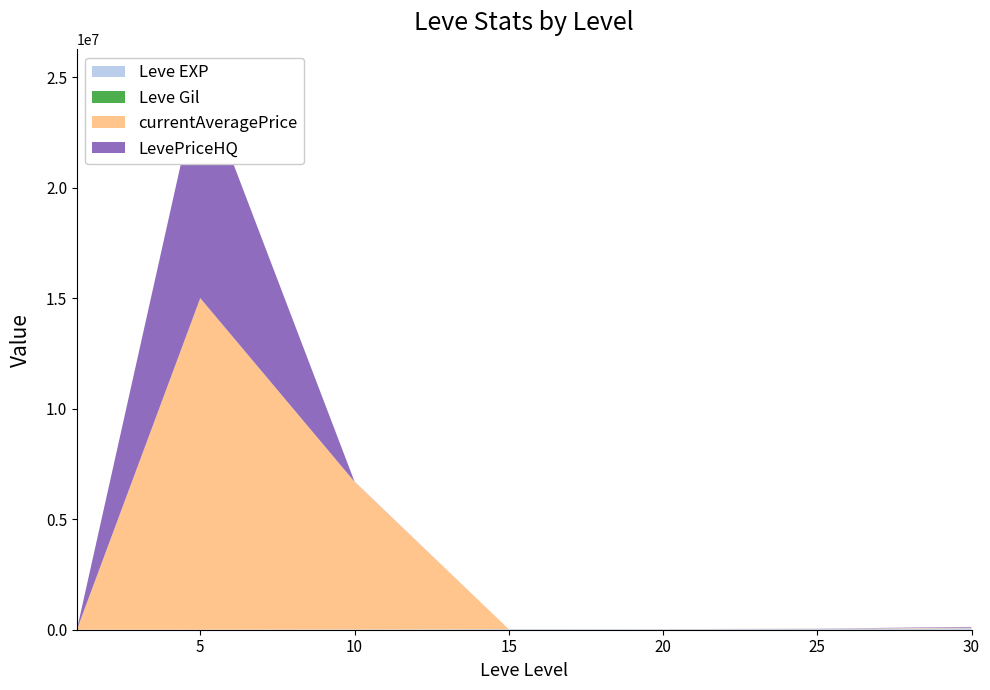

Reading right to left, transcribe all the data shown in this chart.

Leve EXP: 30=67730.0	25=36390.0	20=21600.0	15=24790.0	10=9990.0	5=3600.0	1=630.0
Leve Gil: 30=463.0	25=485.0	20=290.0	15=529.0	10=293.0	5=139.0	1=113.0
currentAveragePrice: 30=29806.8	25=8000.0	20=4000.0	15=1008.0	10=6687084.0	5=15000000.0	1=76.2
LevePriceHQ: 30=29806.8	25=5000.0	20=0.0	15=0.0	10=7750.0	5=10000000.0	1=0.0